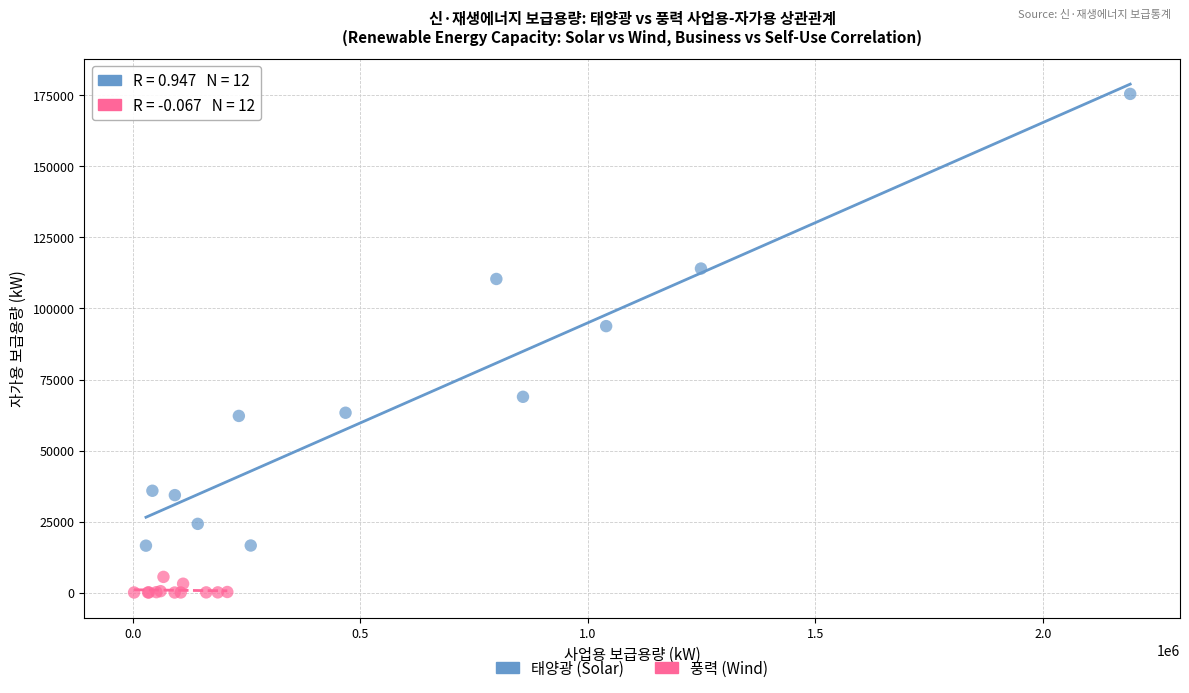

Which series has the widest spread of Y values?

태양광 (Solar)